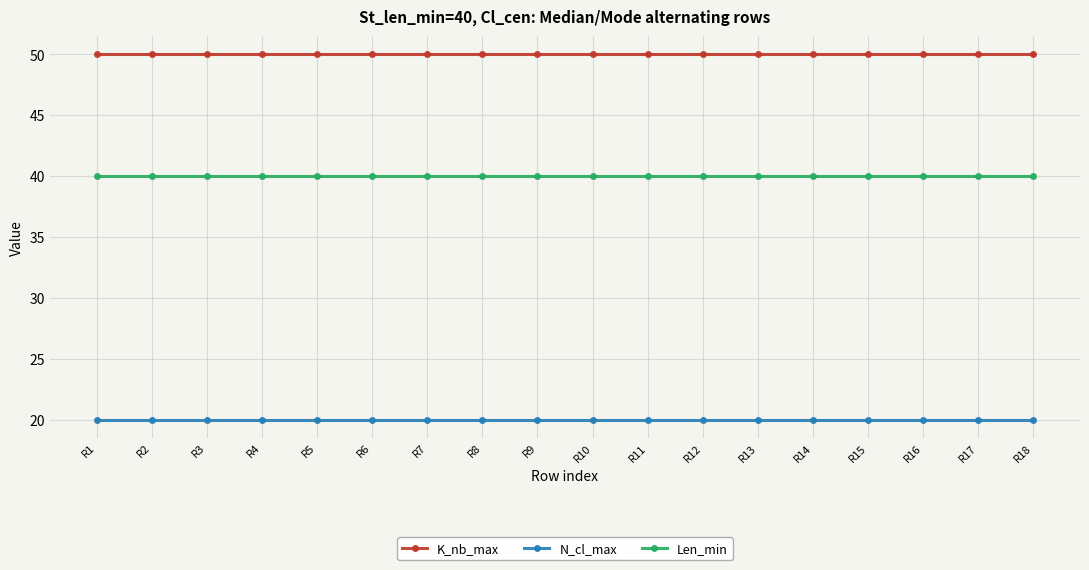

True or false: N_cl_max has a value of 13 at R5.

False